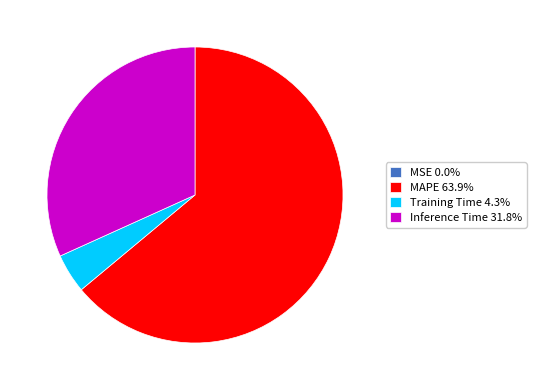

Is Training Time 4.3% the majority of the pie?

No